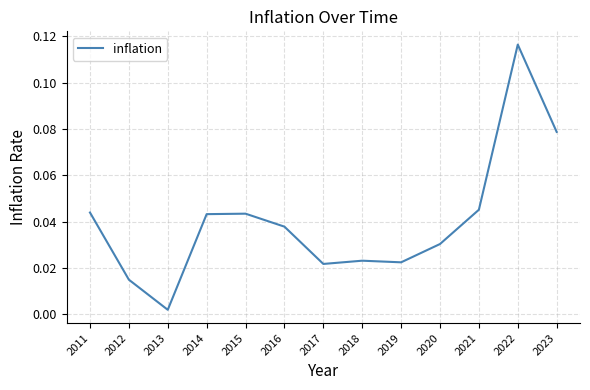

At which category does the chart reach its minimum across all series?

2013